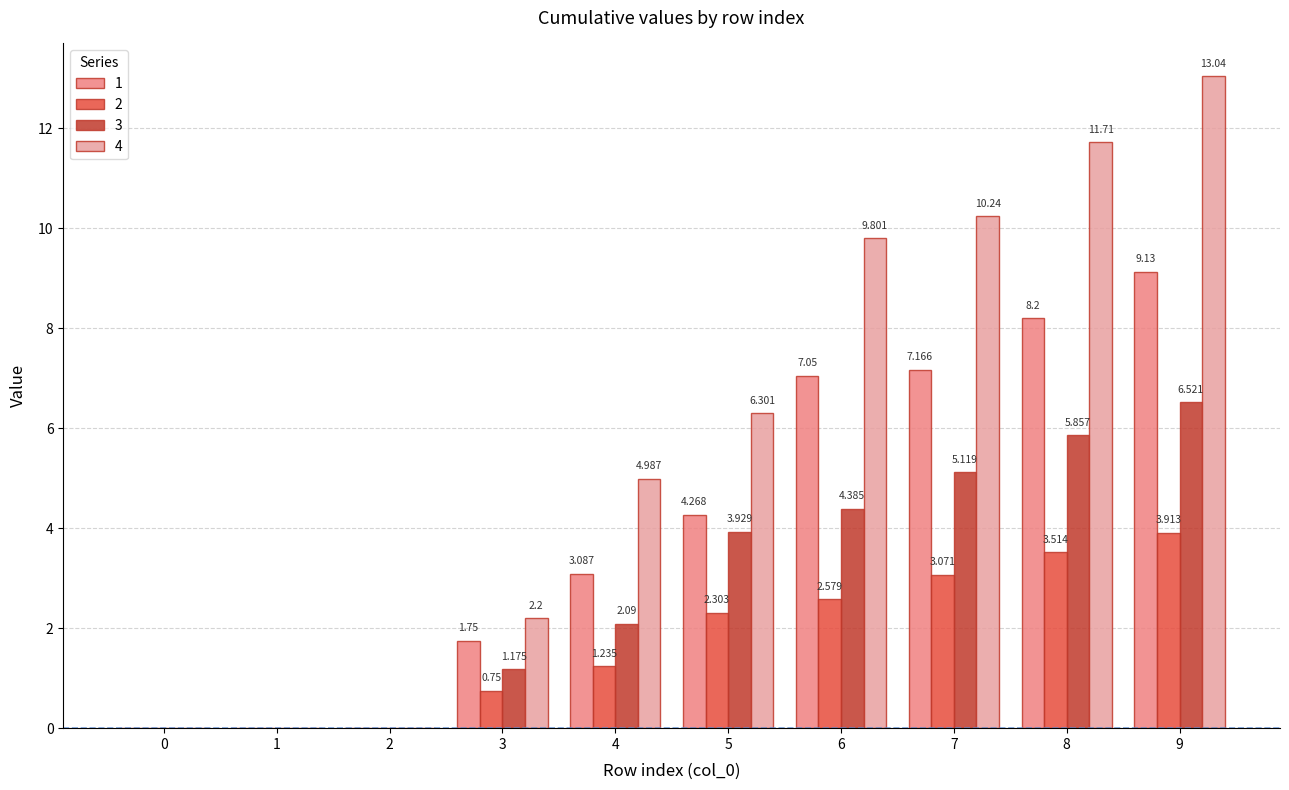

At which category is the sum across all series the highest?

9